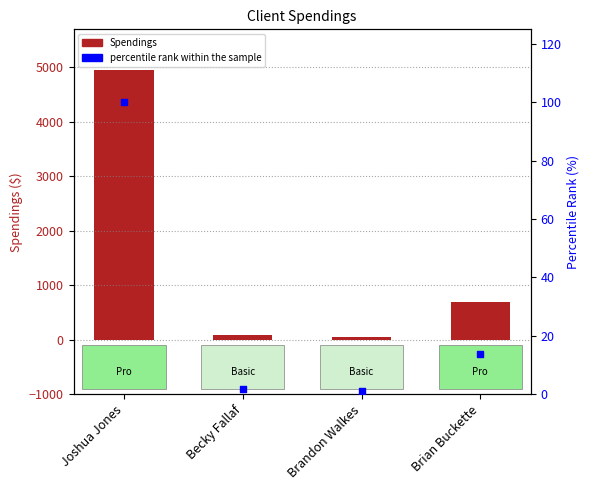

Which series reaches the maximum Y coordinate?

Spendings